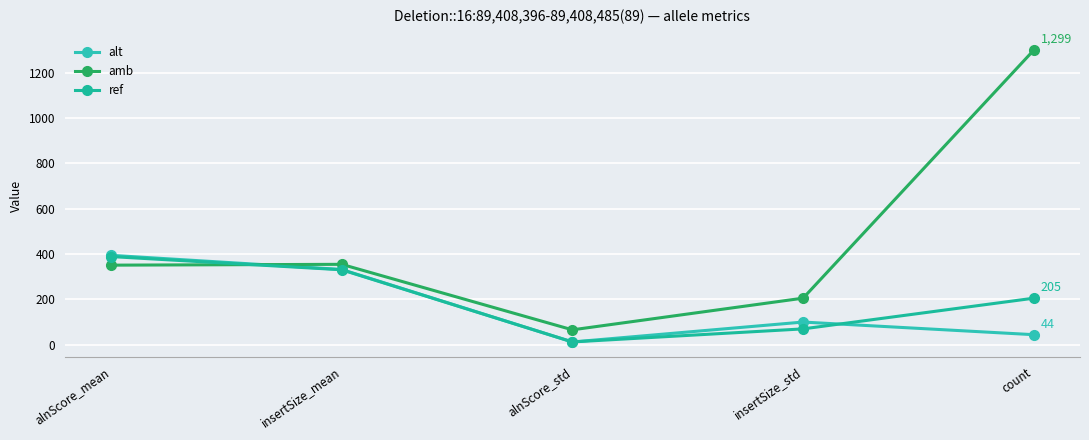

Which has a higher value, insertSize_std or insertSize_mean?

insertSize_mean